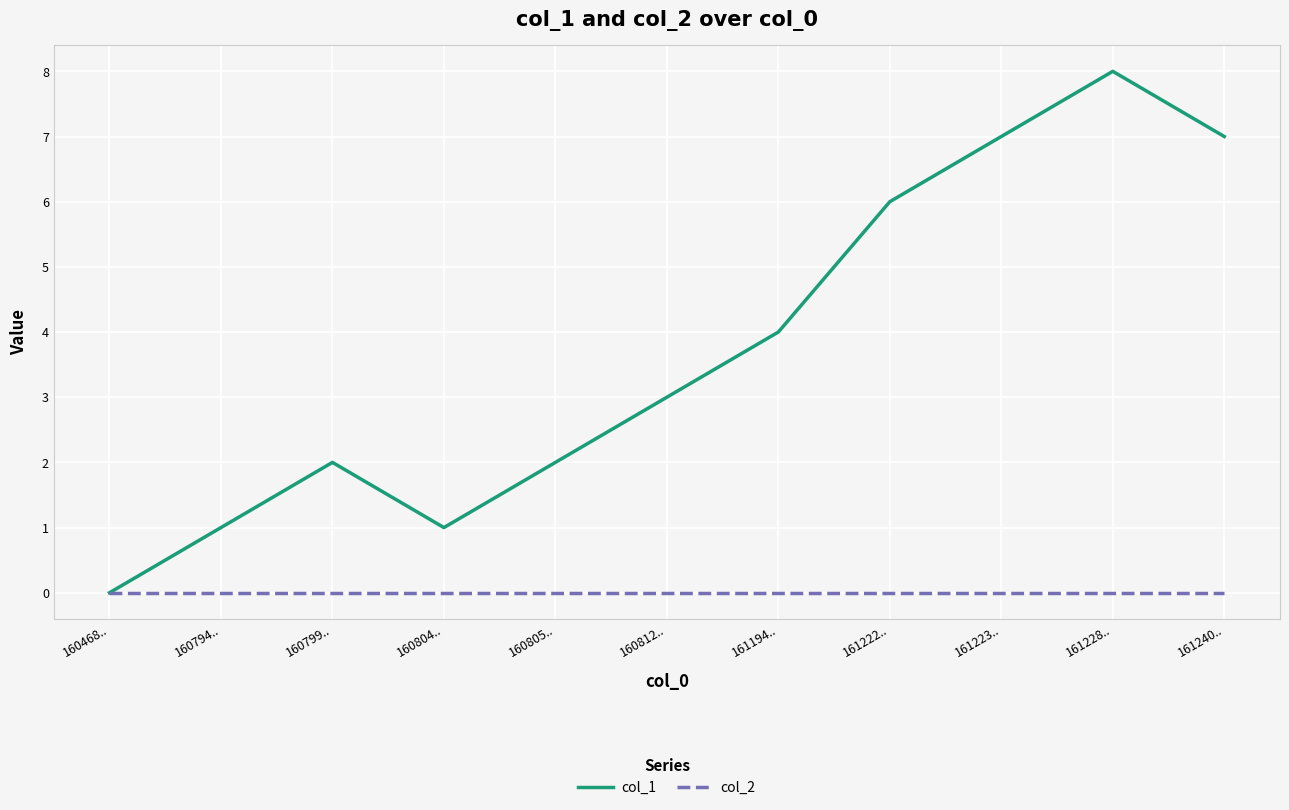

Reading left to right, transcribe all the data shown in this chart.

col_1: 160468..=0	160794..=1	160799..=2	160804..=1	160805..=2	160812..=3	161194..=4	161222..=6	161223..=7	161228..=8	161240..=7
col_2: 160468..=0	160794..=0	160799..=0	160804..=0	160805..=0	160812..=0	161194..=0	161222..=0	161223..=0	161228..=0	161240..=0